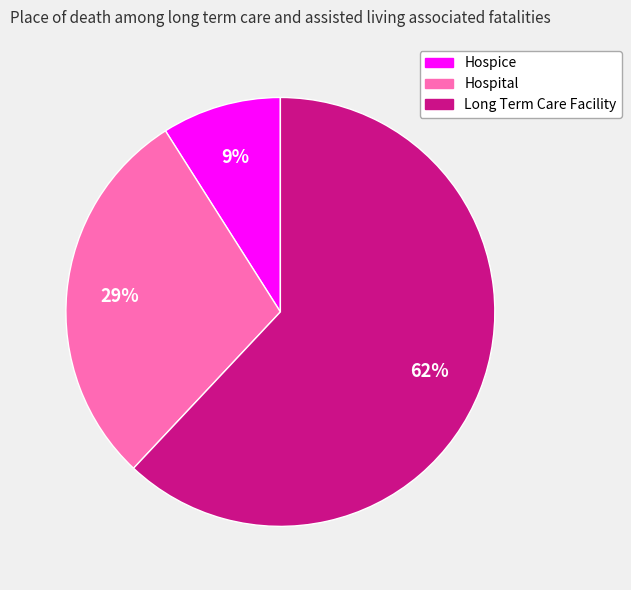

Is the sum of Hospital and Hospice greater than half?

No